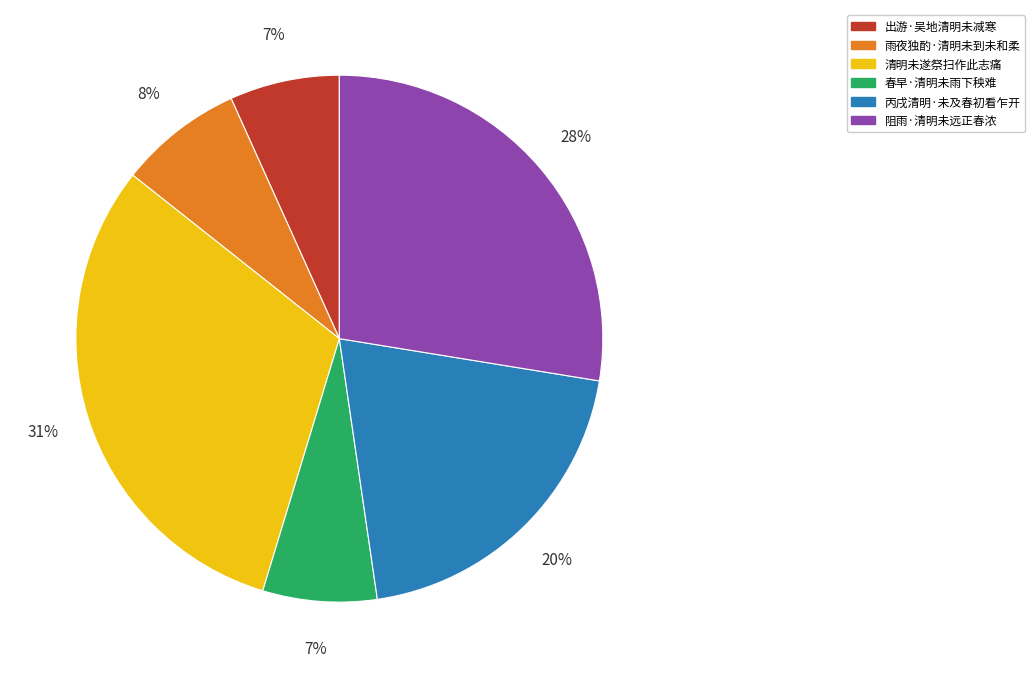

Is the sum of 出游·吴地清明未减寒 and 春早·清明未雨下秧难 greater than half?

No